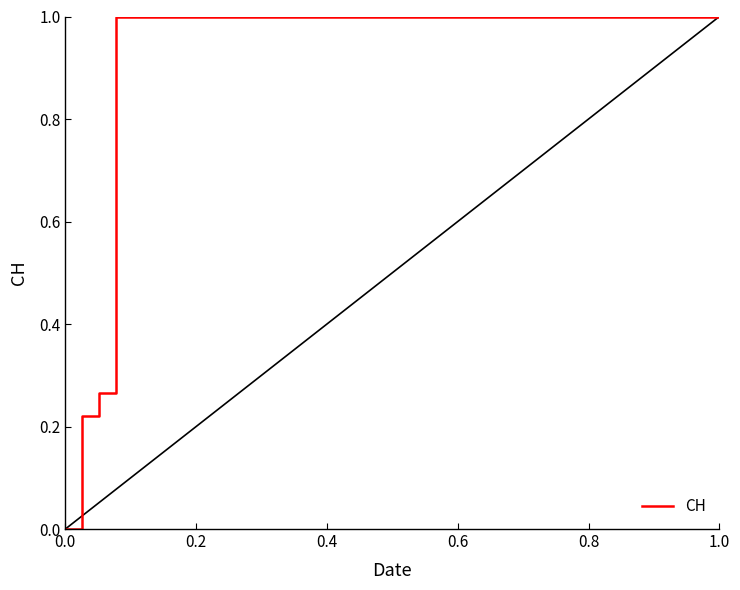

What is the difference between the maximum and minimum values?

1.0